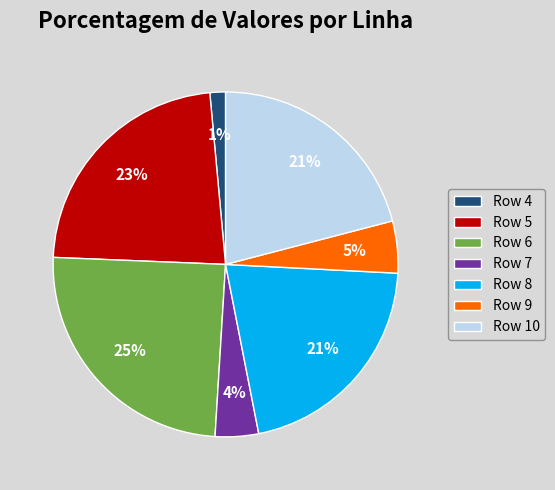

To the nearest percent, what is the average slice percentage?

14%